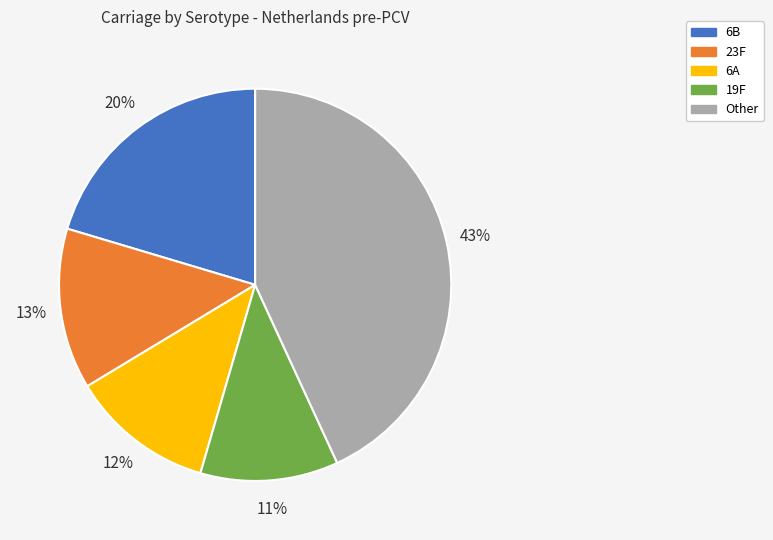

Which category has the biggest portion of the pie?

Other